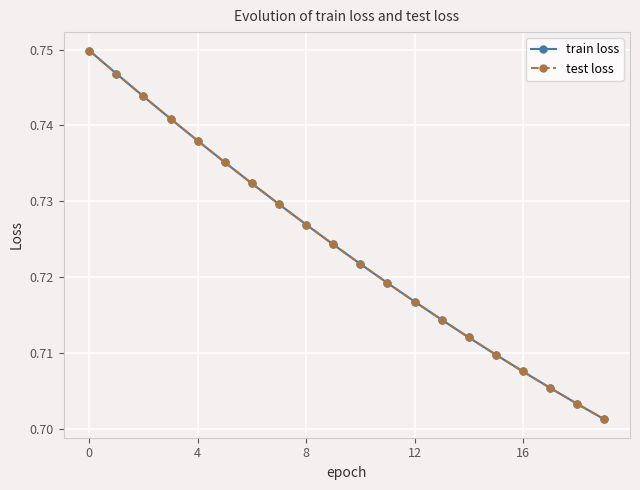

Does the chart have visible grid lines?

Yes